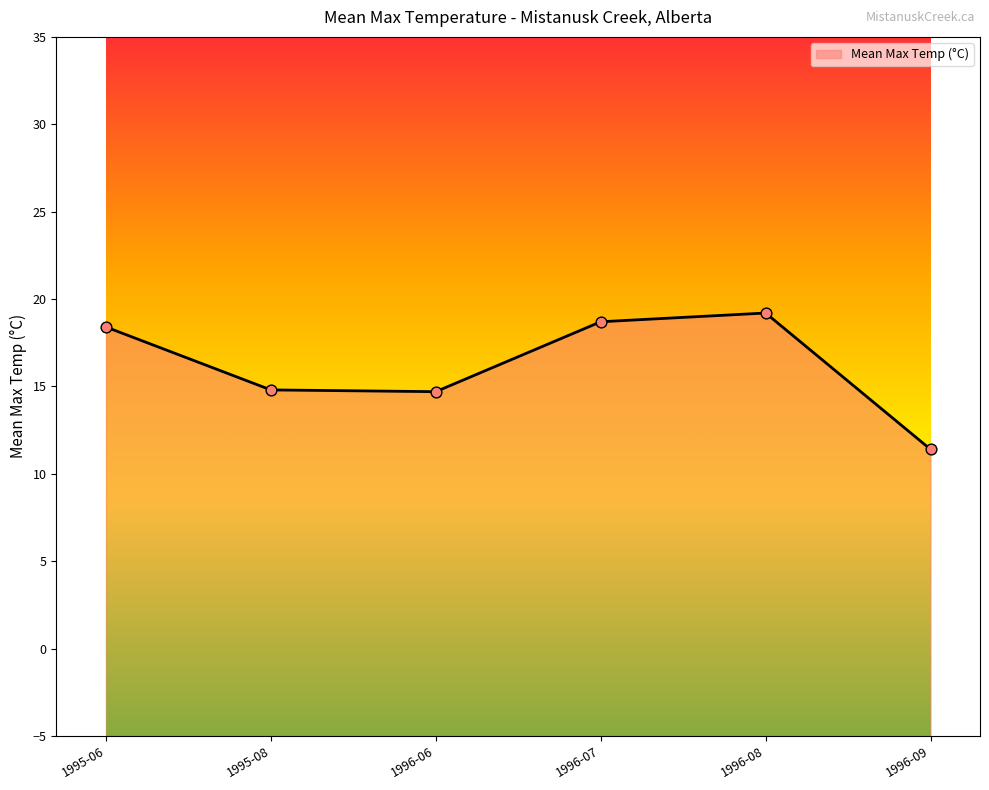

Approximately how many times larger is the value at 1996-09 compared to 1995-06?

0.6